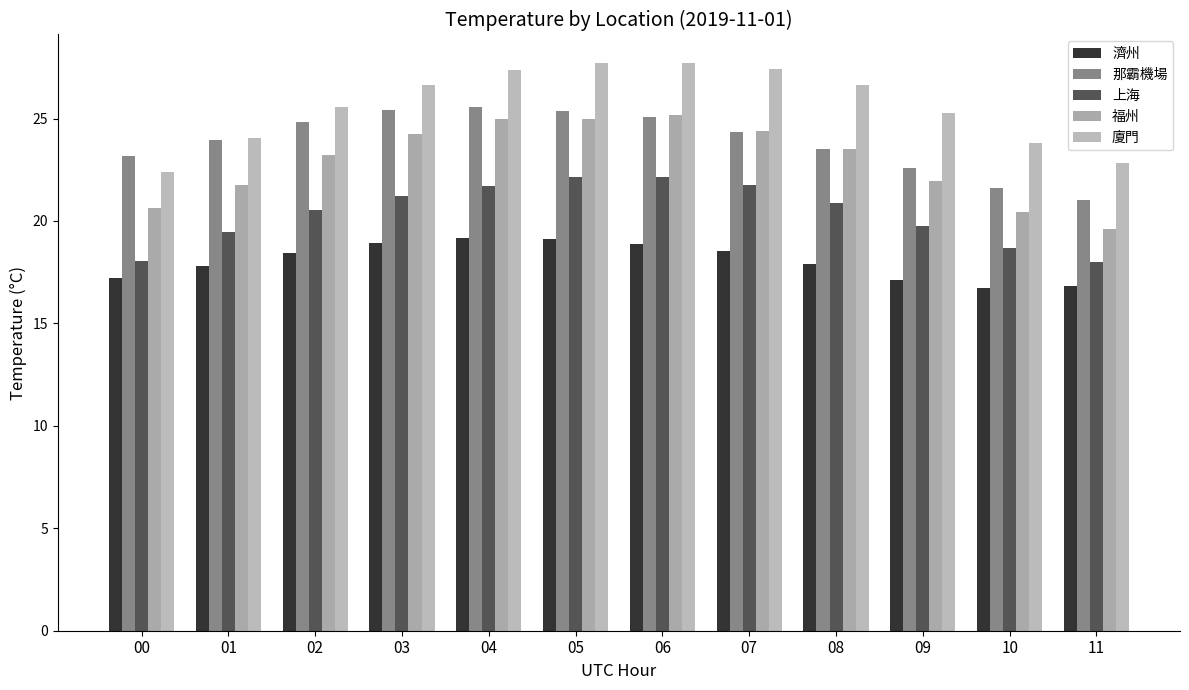

The value of 濟州 at 04 is 13.1. True or false?

False